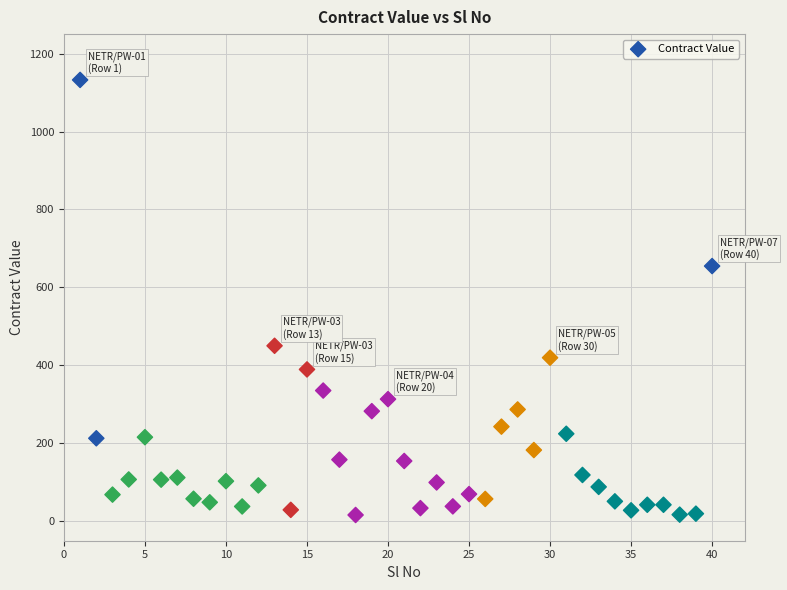

What Y value in the scatter plot is closest to 574?

654.8